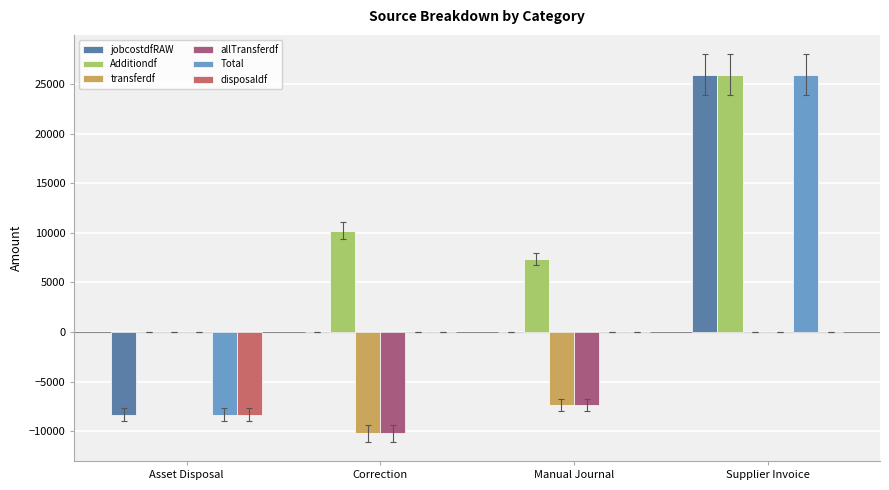

Read the jobcostdfRAW value at Asset Disposal.

-8321.1